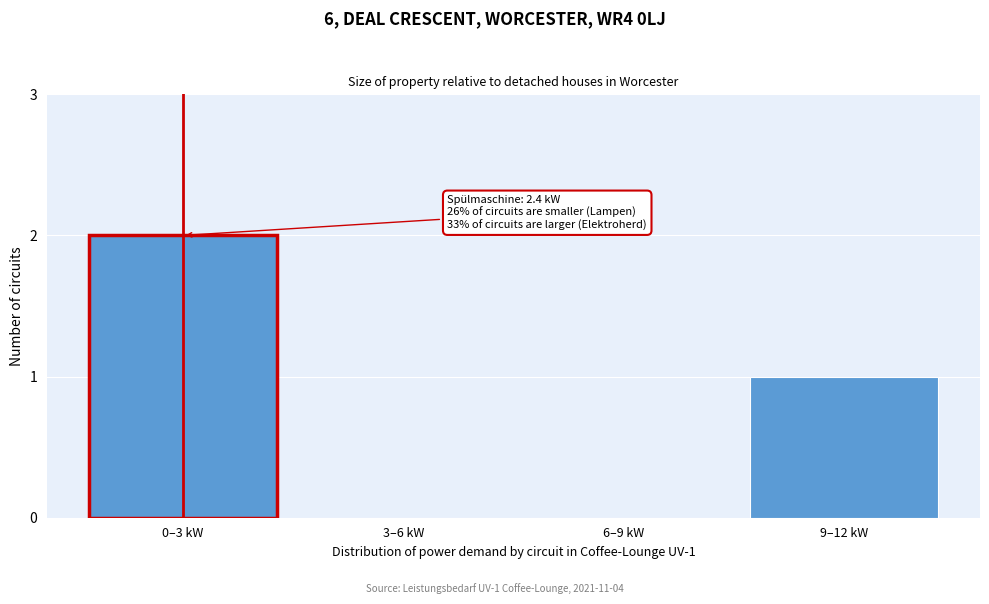

Reading right to left, transcribe all the data shown in this chart.

9–12 kW=1	6–9 kW=0	3–6 kW=0	0–3 kW=2